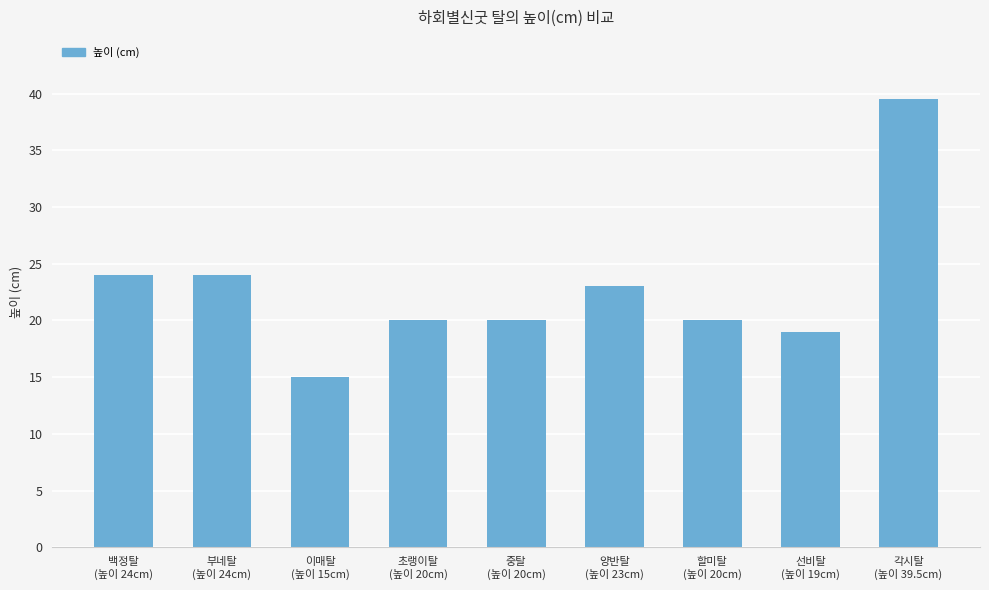

Reading right to left, list all the values displayed in this chart.

39.5	19.0	20.0	23.0	20.0	20.0	15.0	24.0	24.0